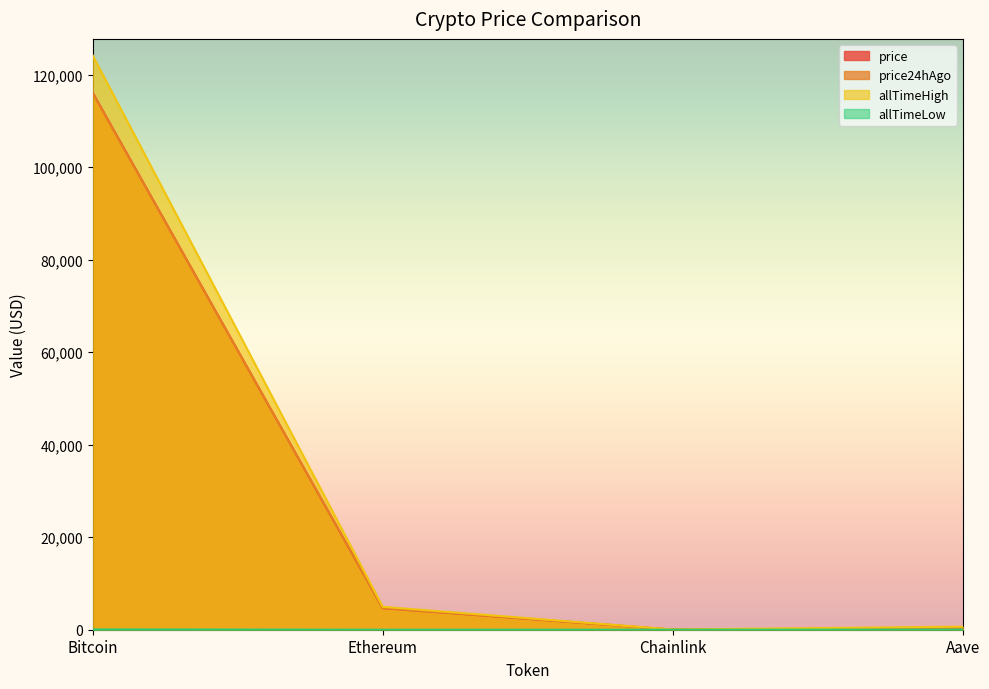

What is the label of the 4th point from the left?

Aave